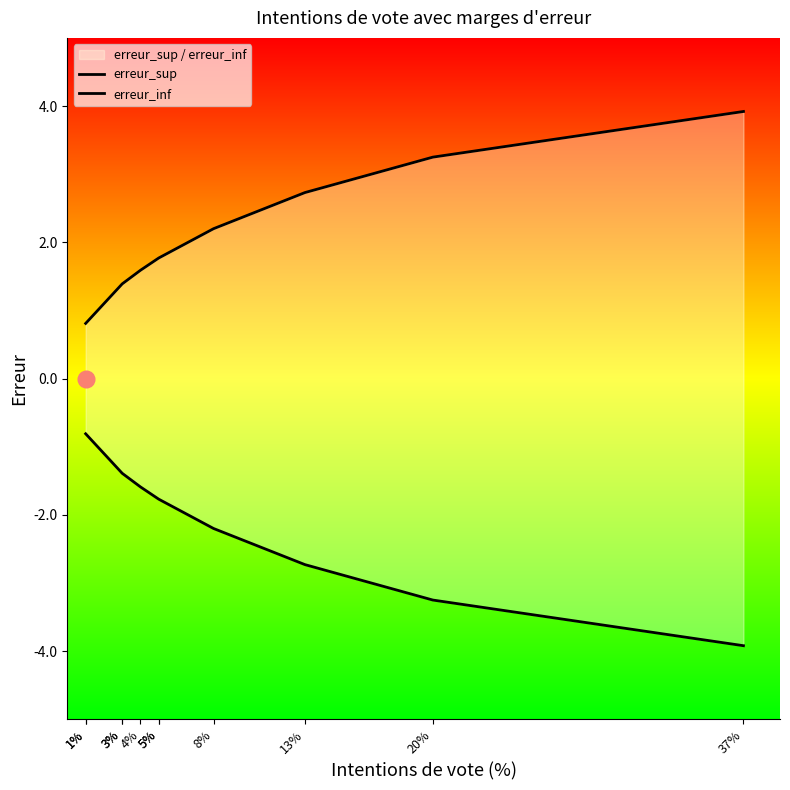

Is this an area chart (filled region under the line)?

No